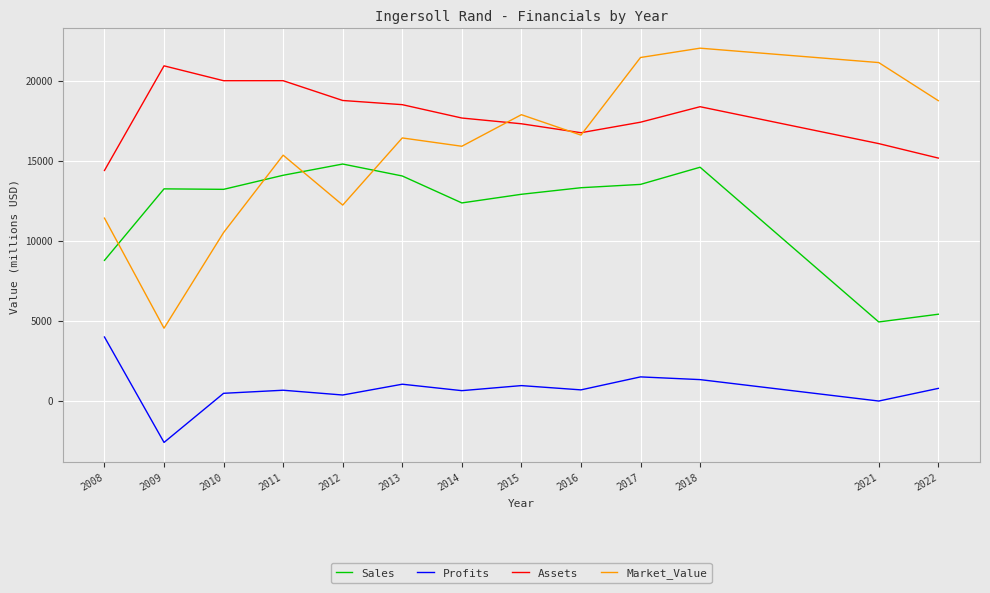

What is the average value of the Assets series?

17784.5